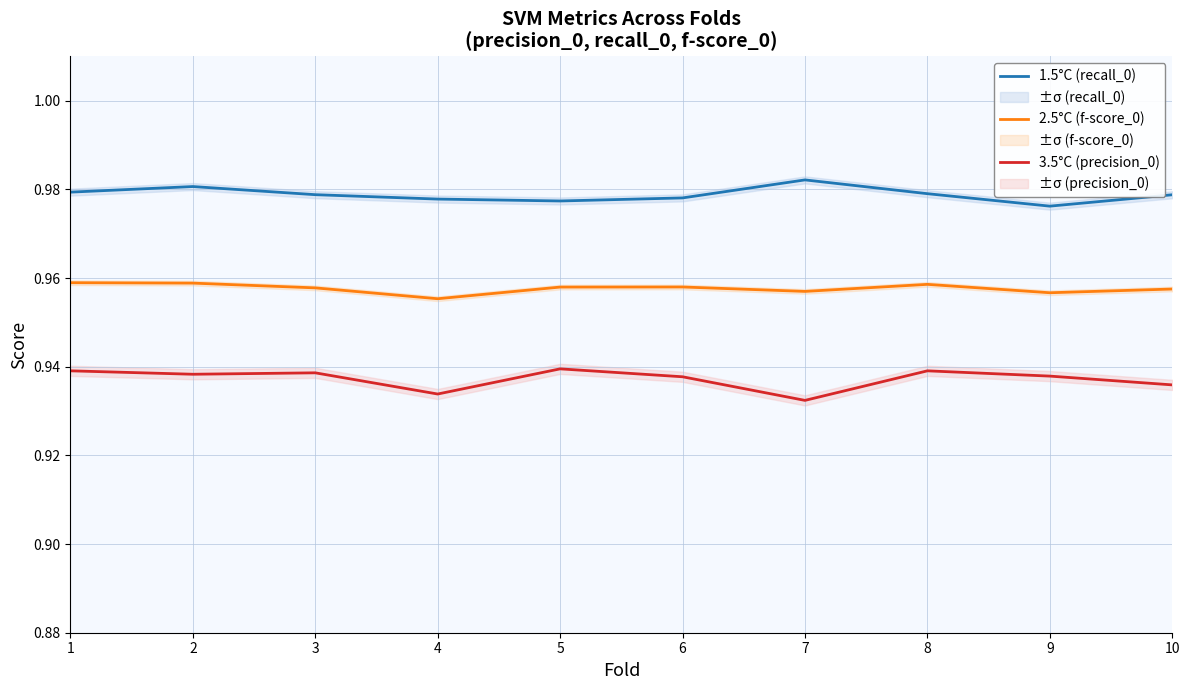

Between 2 and 3, which series saw the biggest shift?

1.5°C (recall_0)